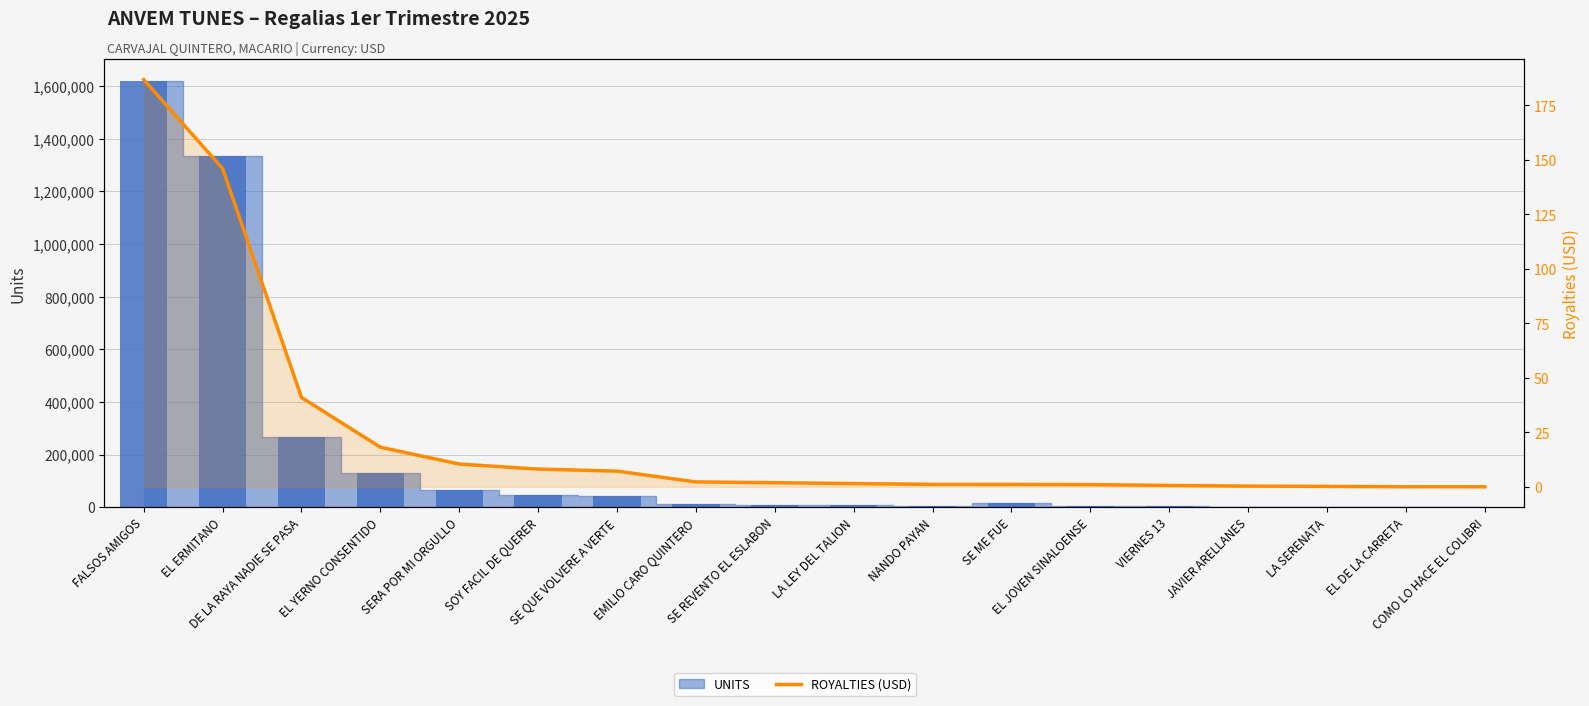

Reading right to left, what are all the values shown in this chart?

0.0	0.0	0.2	0.3	0.6	1.0	1.1	1.1	1.5	1.9	2.2	7.2	8.1	10.4	18.2	41.0	146.1	186.9